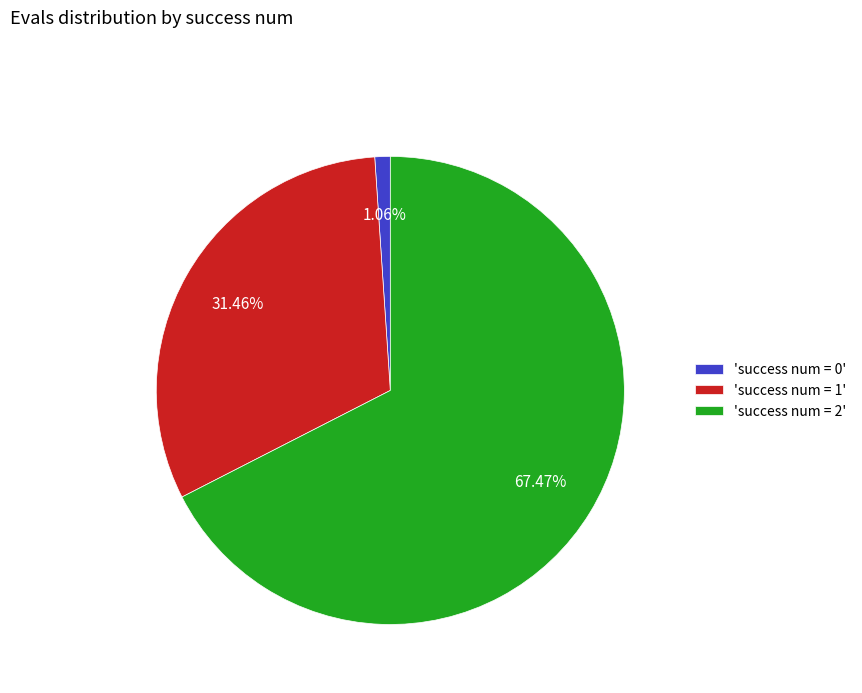

Do 'success num = 0' and 'success num = 2' together represent more than half of the pie?

Yes